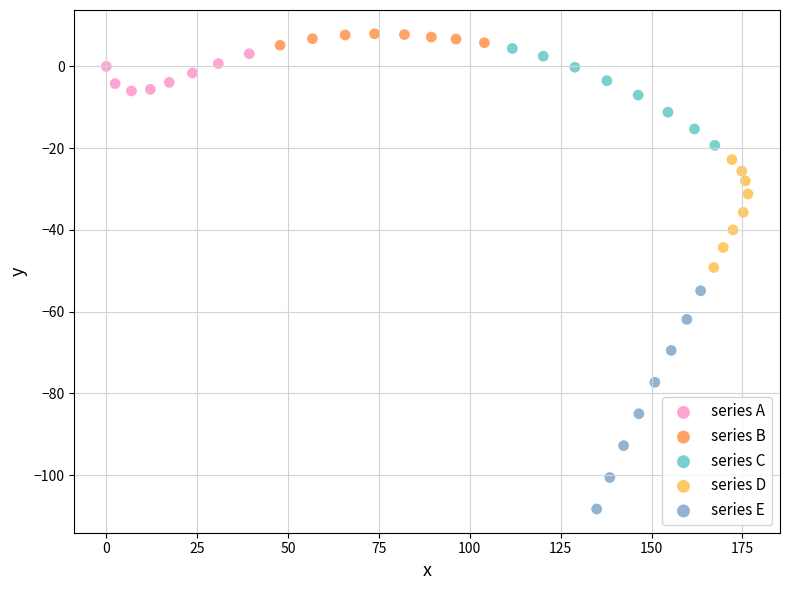

Which series reaches the maximum Y coordinate?

series B